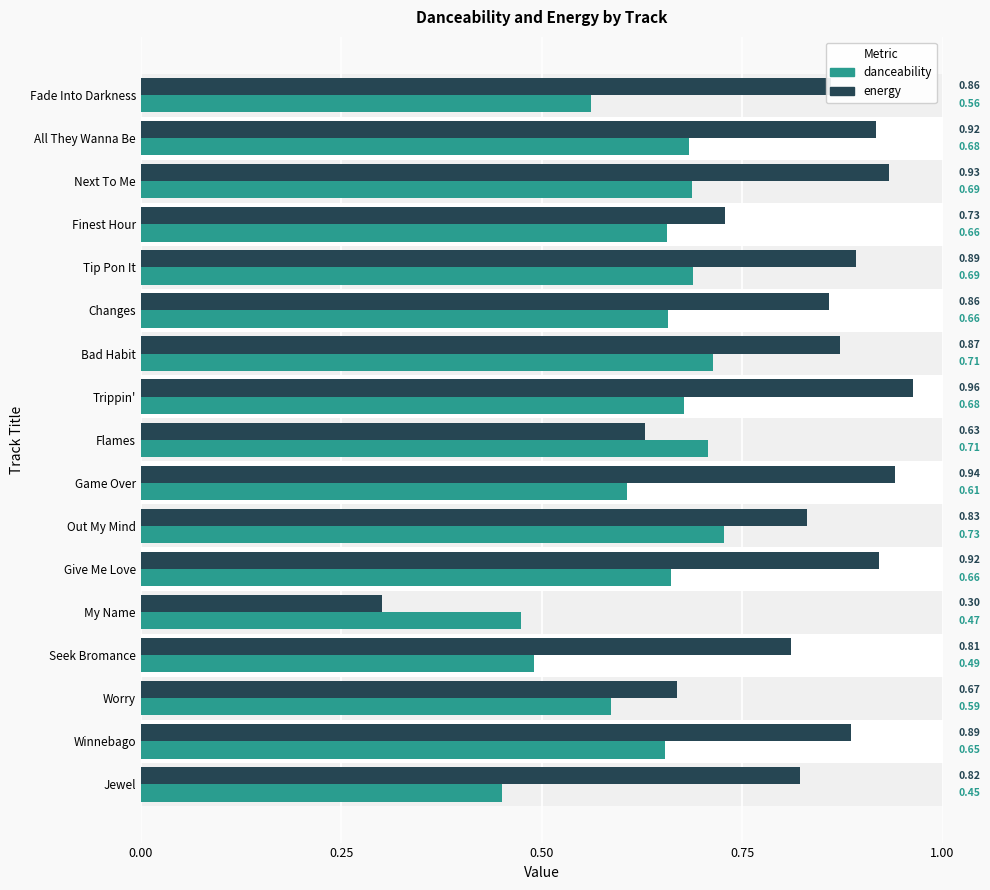

At Jewel, list the series in order from smallest to largest.

danceability, energy